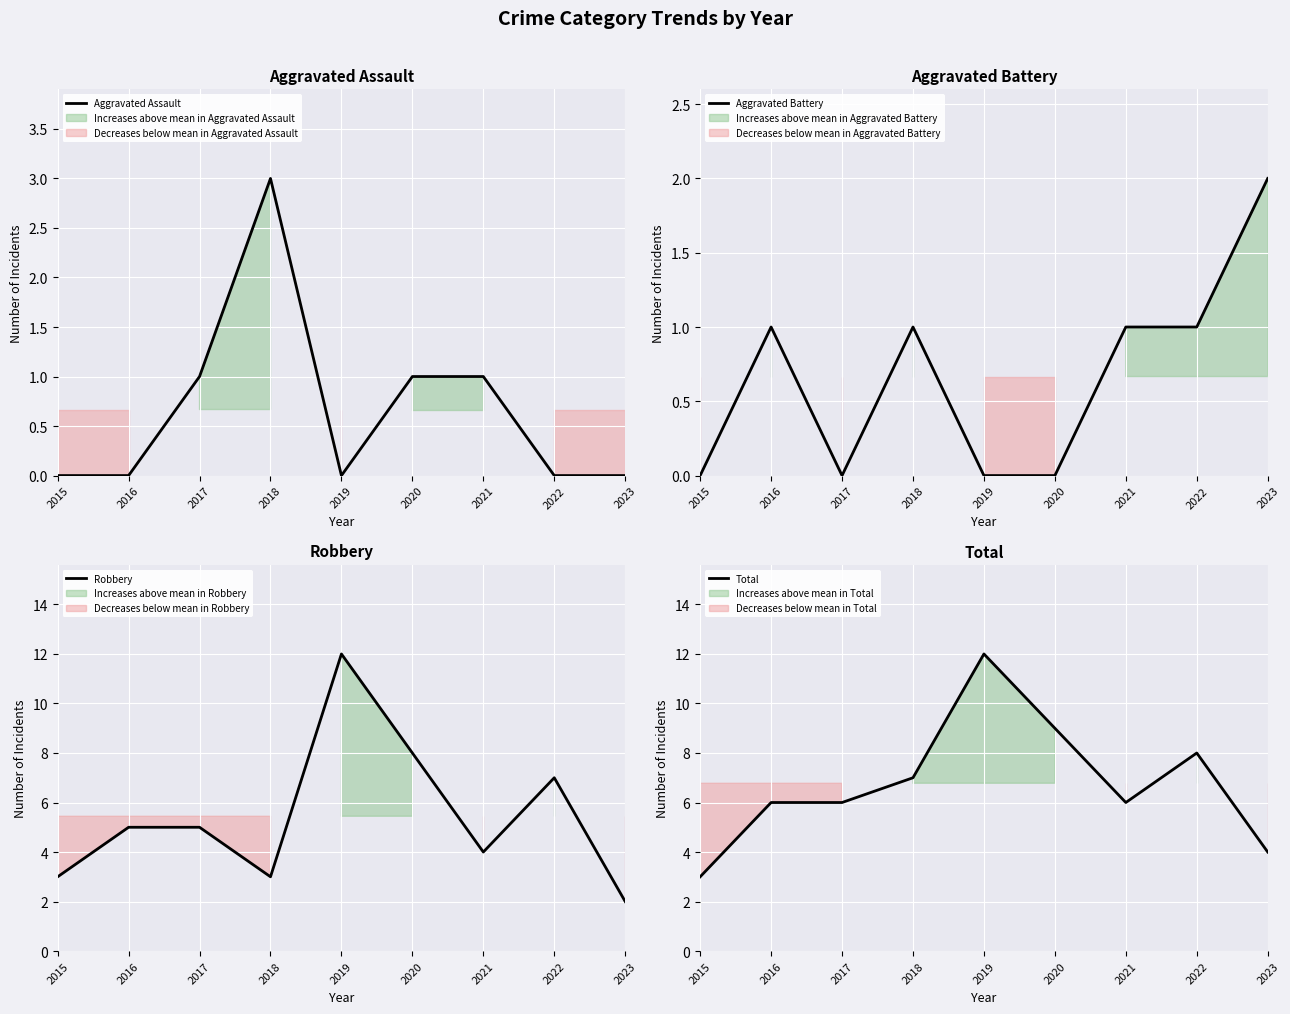

What is the sum of the Aggravated Battery values at 2021 and 2023?

3